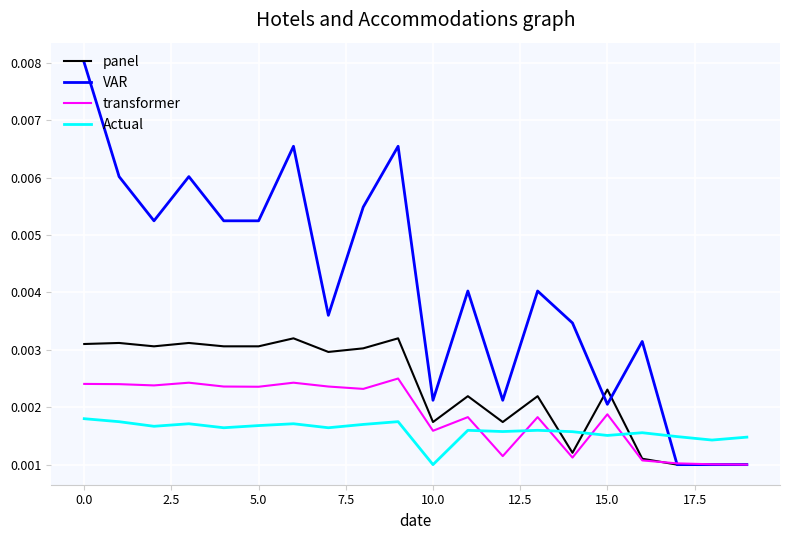

Which series has the largest range (max minus min)?

VAR